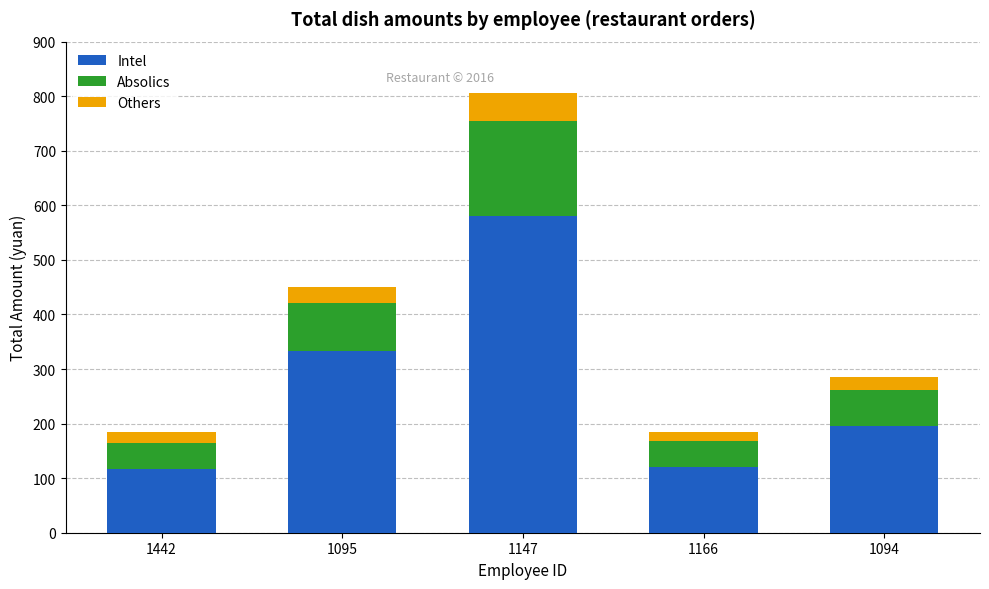

At which label does Intel reach its peak?

1147